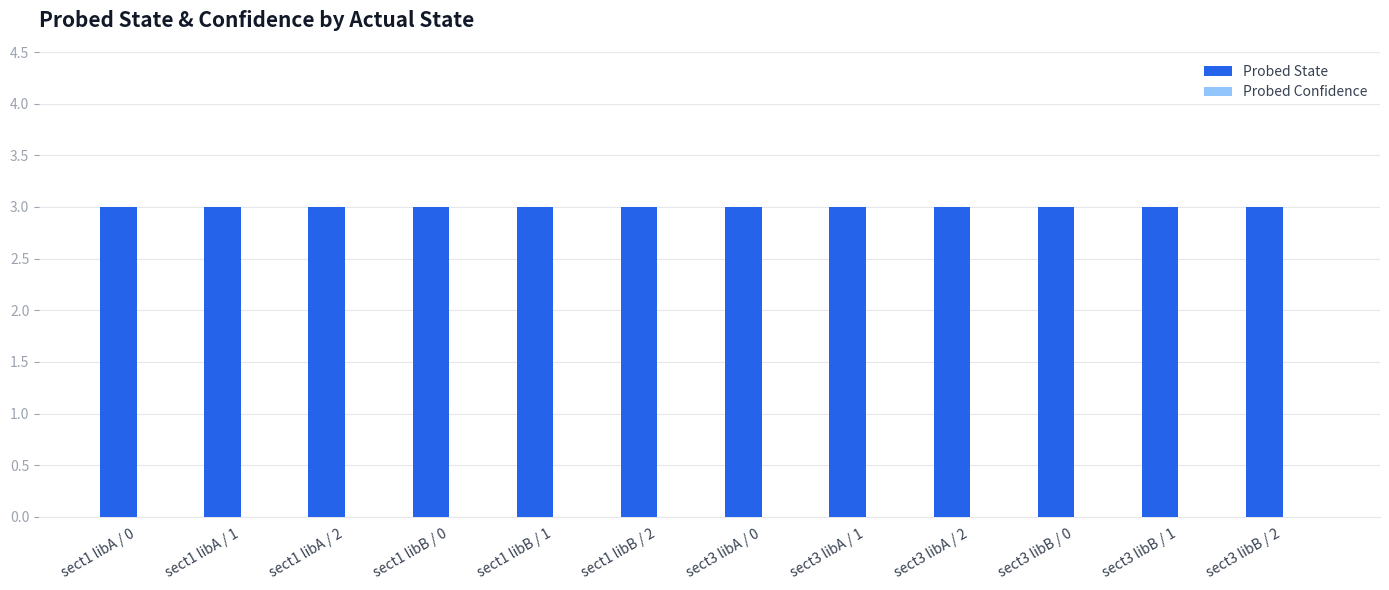

How many groups of bars are there?

12